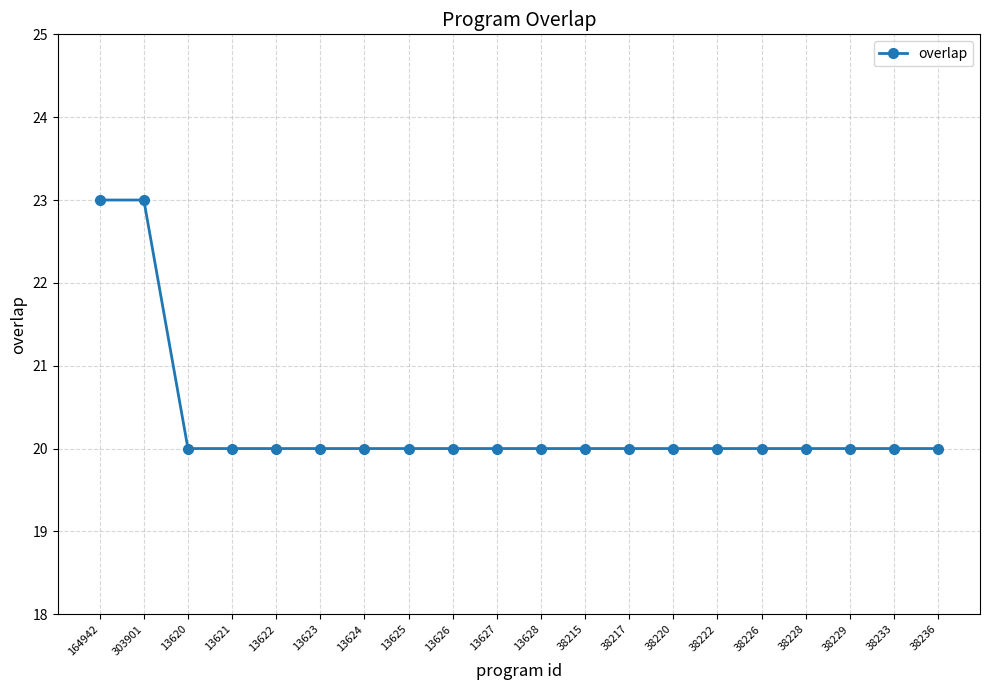

Reading left to right, extract all data points from this chart.

164942=23	303901=23	13620=20	13621=20	13622=20	13623=20	13624=20	13625=20	13626=20	13627=20	13628=20	38215=20	38217=20	38220=20	38222=20	38226=20	38228=20	38229=20	38233=20	38236=20